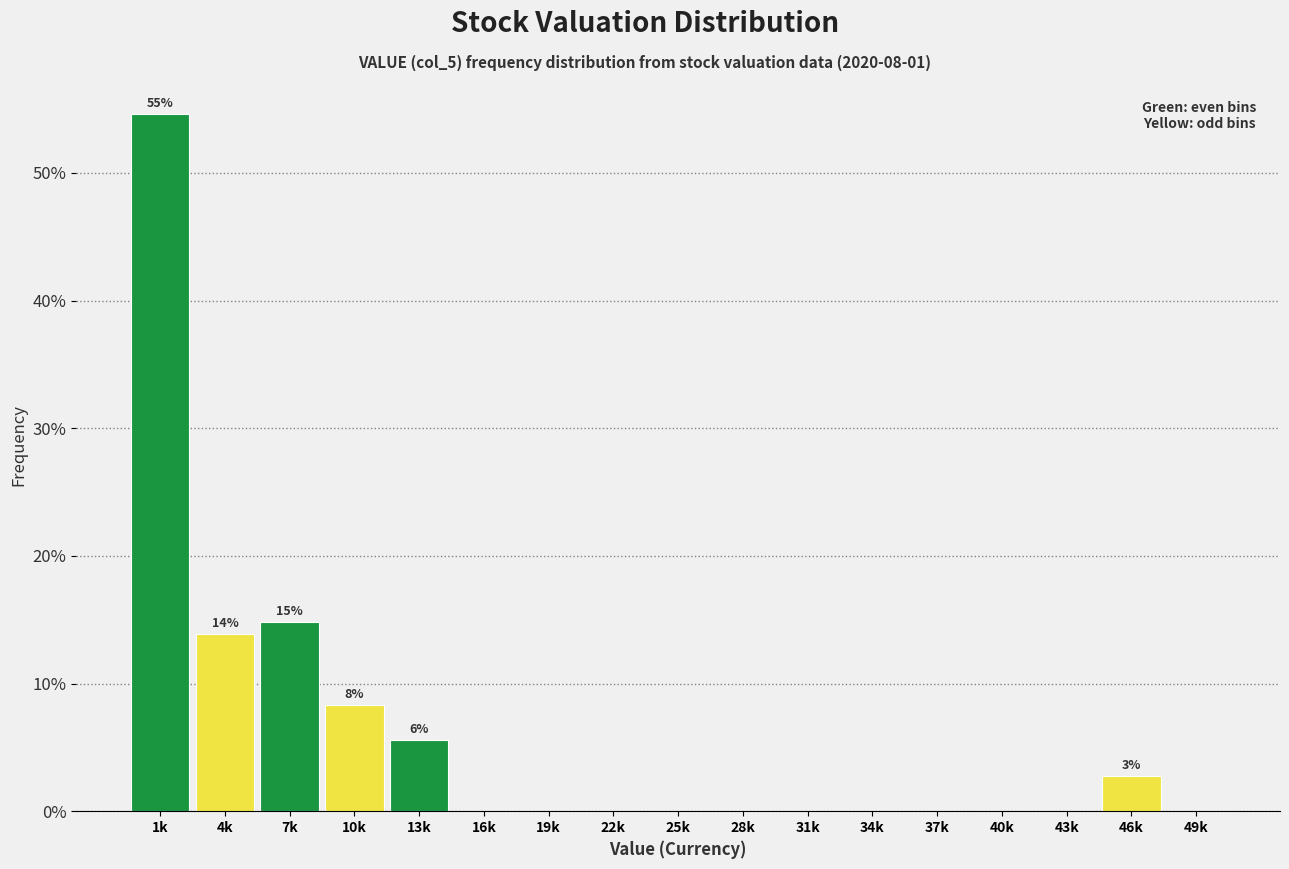

Reading left to right, extract all data points from this chart.

1k=54.6	4k=13.9	7k=14.8	10k=8.3	13k=5.6	16k=0.0	19k=0.0	22k=0.0	25k=0.0	28k=0.0	31k=0.0	34k=0.0	37k=0.0	40k=0.0	43k=0.0	46k=2.8	49k=0.0